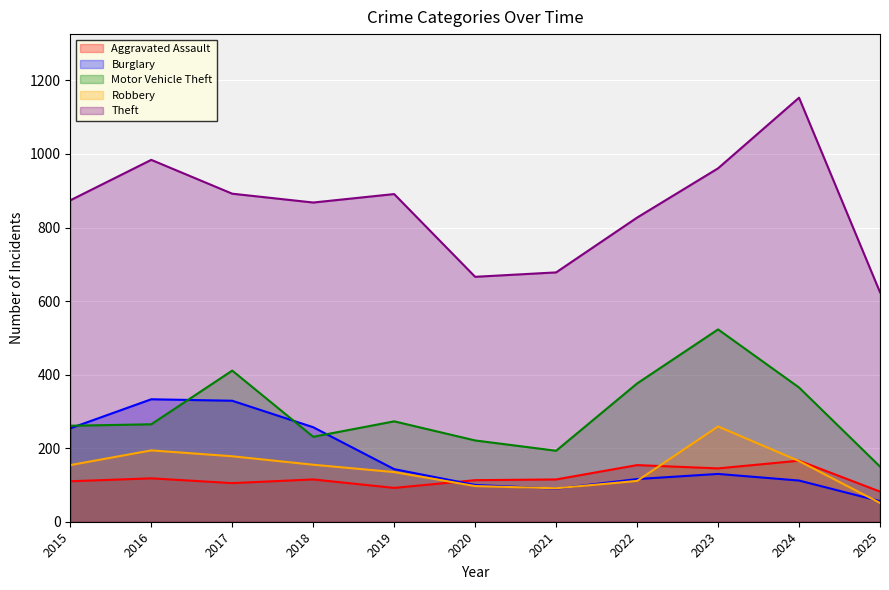

Reading right to left, what are all the values shown in this chart?

Aggravated Assault: 2025=82	2024=166	2023=145	2022=154	2021=115	2020=113	2019=92	2018=115	2017=105	2016=118	2015=110
Burglary: 2025=56	2024=112	2023=130	2022=116	2021=90	2020=100	2019=143	2018=257	2017=329	2016=333	2015=254
Motor Vehicle Theft: 2025=150	2024=365	2023=523	2022=376	2021=193	2020=221	2019=273	2018=231	2017=411	2016=265	2015=261
Robbery: 2025=51	2024=165	2023=259	2022=111	2021=91	2020=97	2019=135	2018=155	2017=178	2016=194	2015=154
Theft: 2025=624	2024=1153	2023=961	2022=827	2021=678	2020=666	2019=891	2018=868	2017=892	2016=984	2015=874